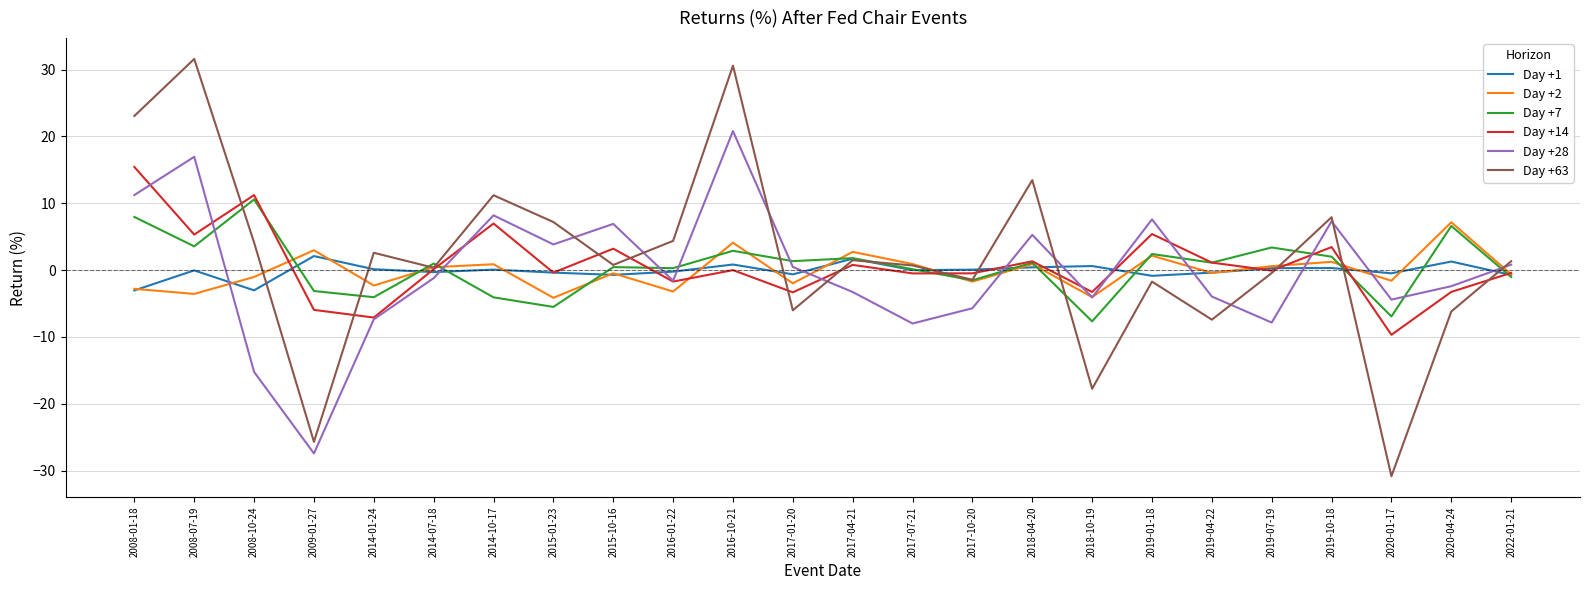

Is the value of Day +2 at 2019-07-19 greater than the value of Day +63 at 2016-01-22?

No